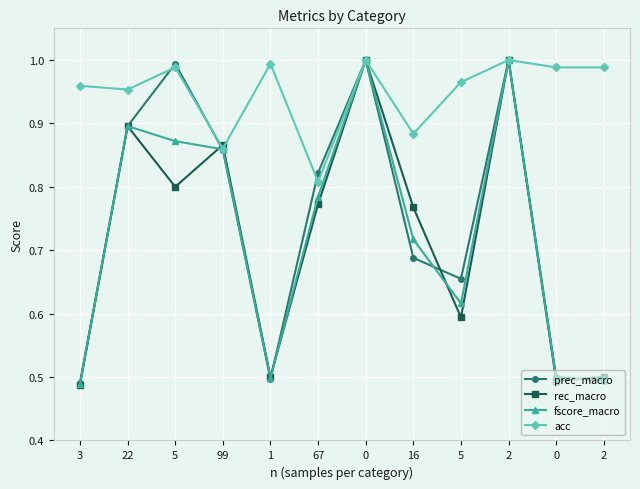

Rank the series by their maximum value, from highest to lowest.

prec_macro, rec_macro, fscore_macro, acc